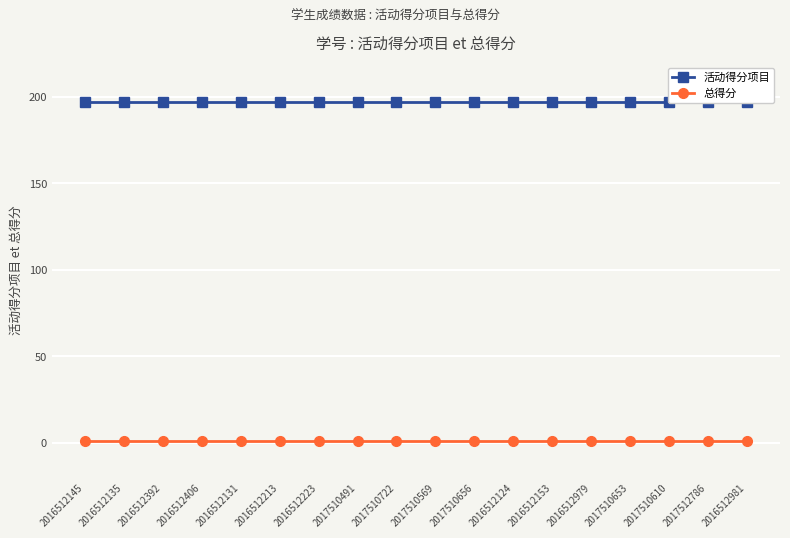

At which category is the sum across all series the highest?

2016512145